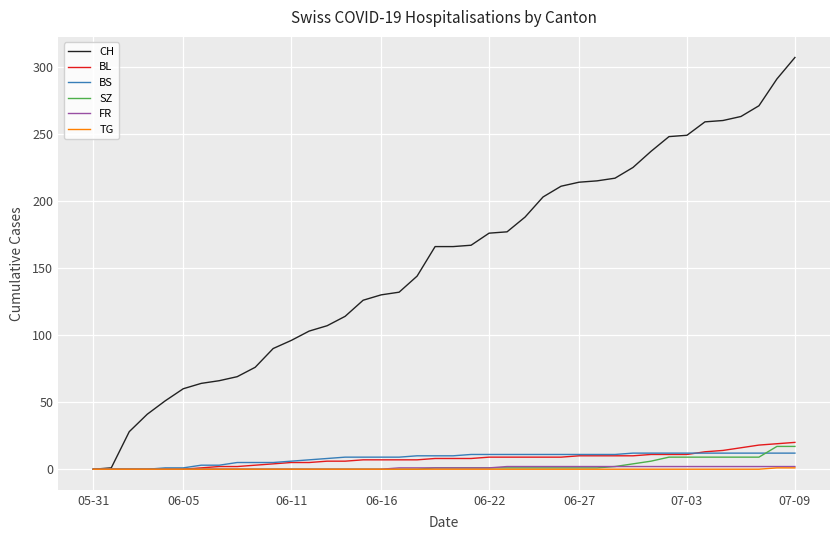

Is this an area chart (filled region under the line)?

No